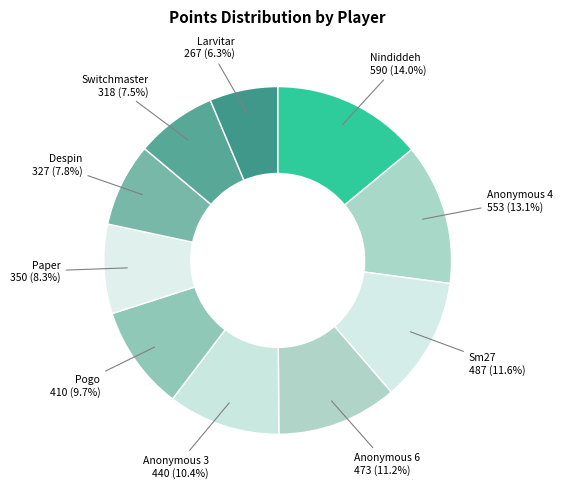

How many segments does this pie chart have?

10